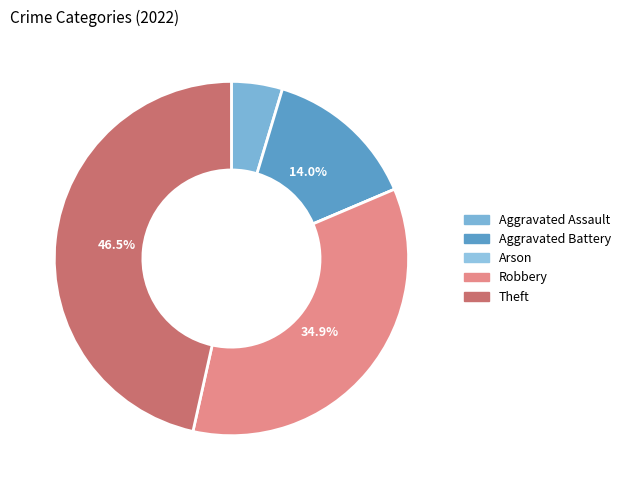

Is the sum of Arson and Theft greater than half?

No